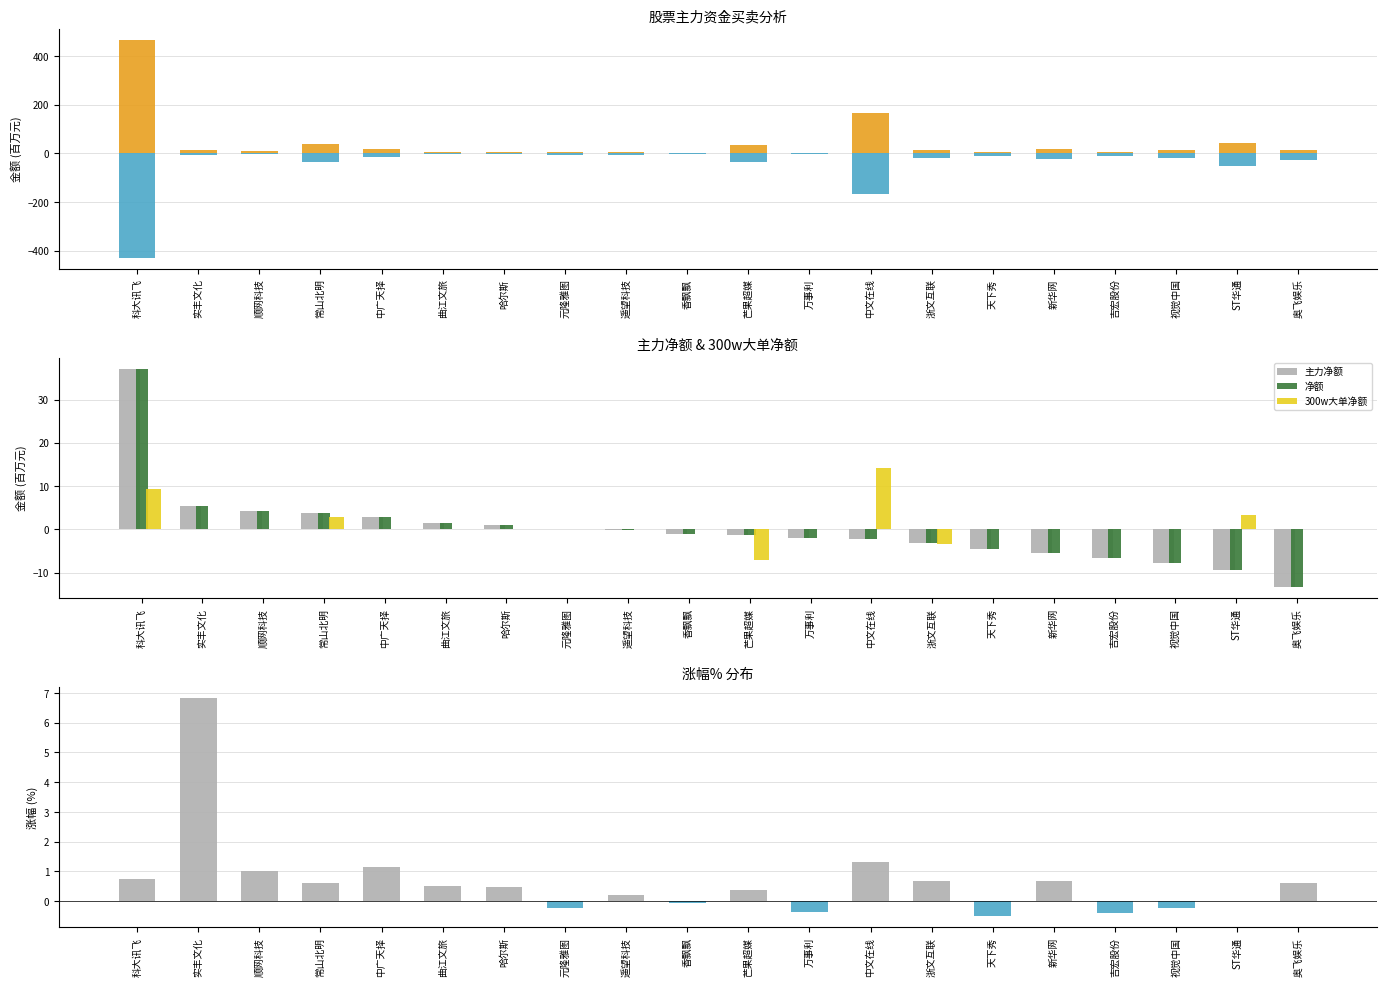

Count the number of data series in this chart.

6